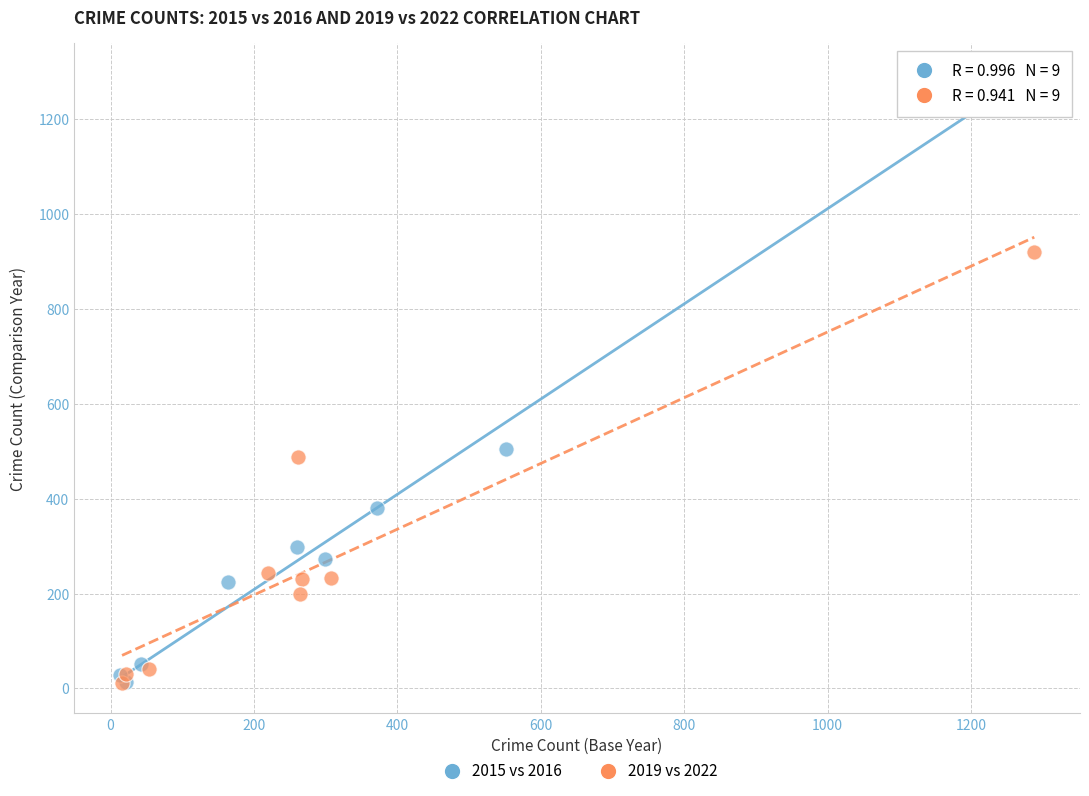

Which series has the widest spread of Y values?

2015 vs 2016